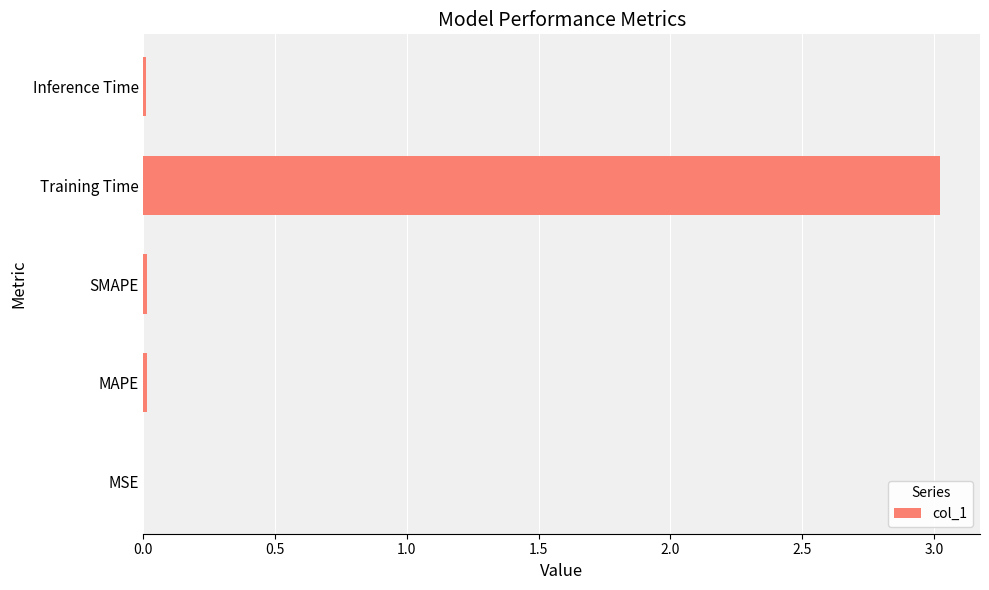

Between Training Time and MSE, which is larger?

Training Time